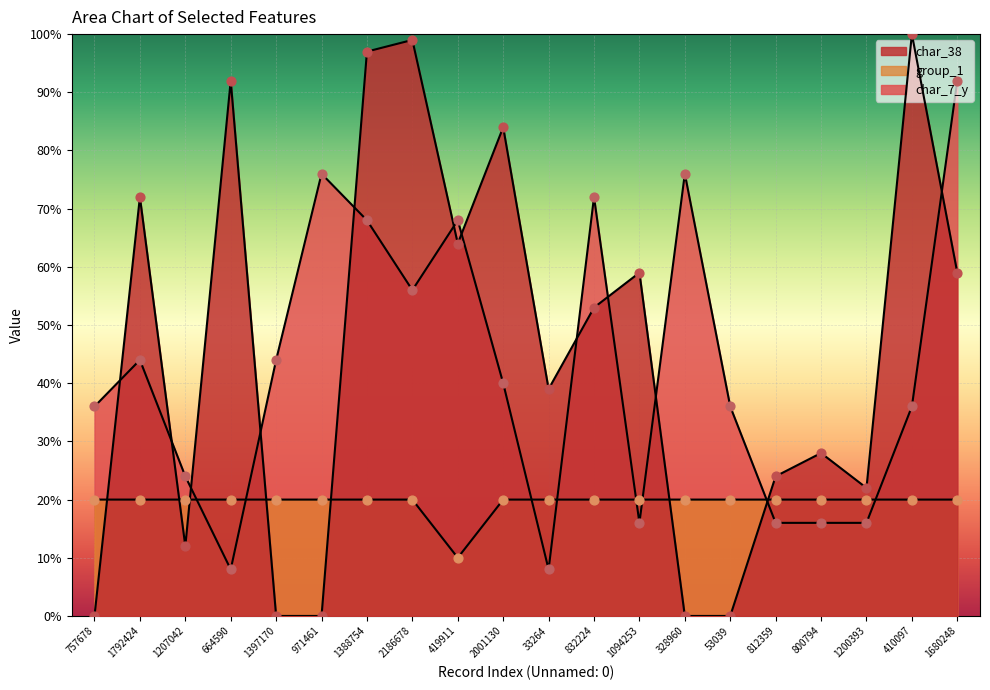

At how many categories does at least one series exceed 7?

20